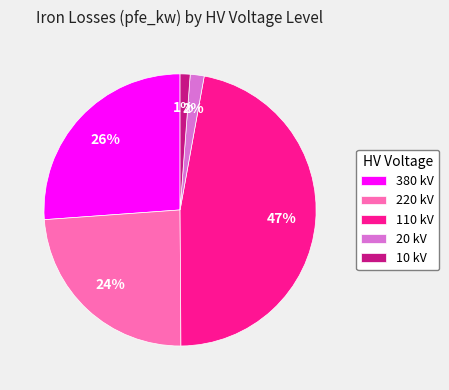

To the nearest percent, what portion does 220 kV represent?

24%